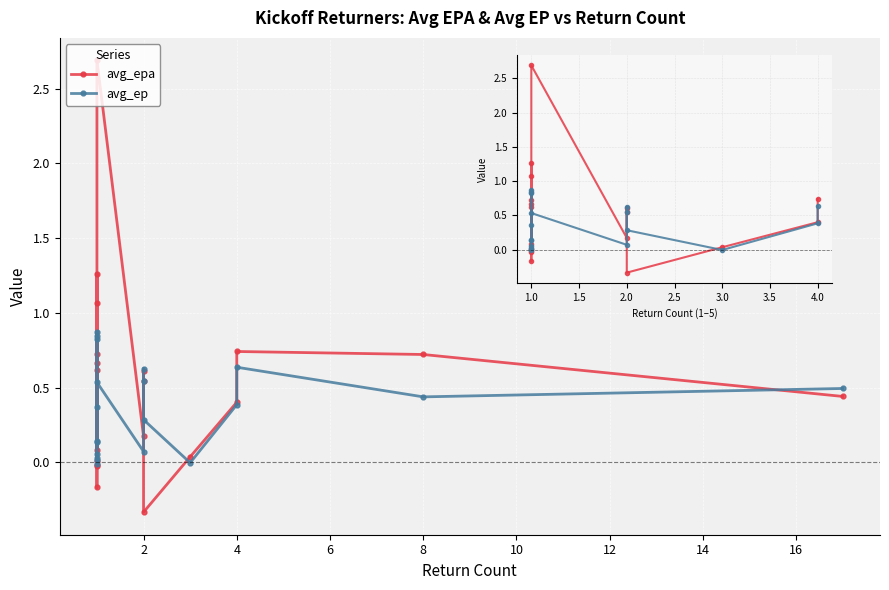

Rank the series by their average value, from lowest to highest.

avg_ep, avg_epa